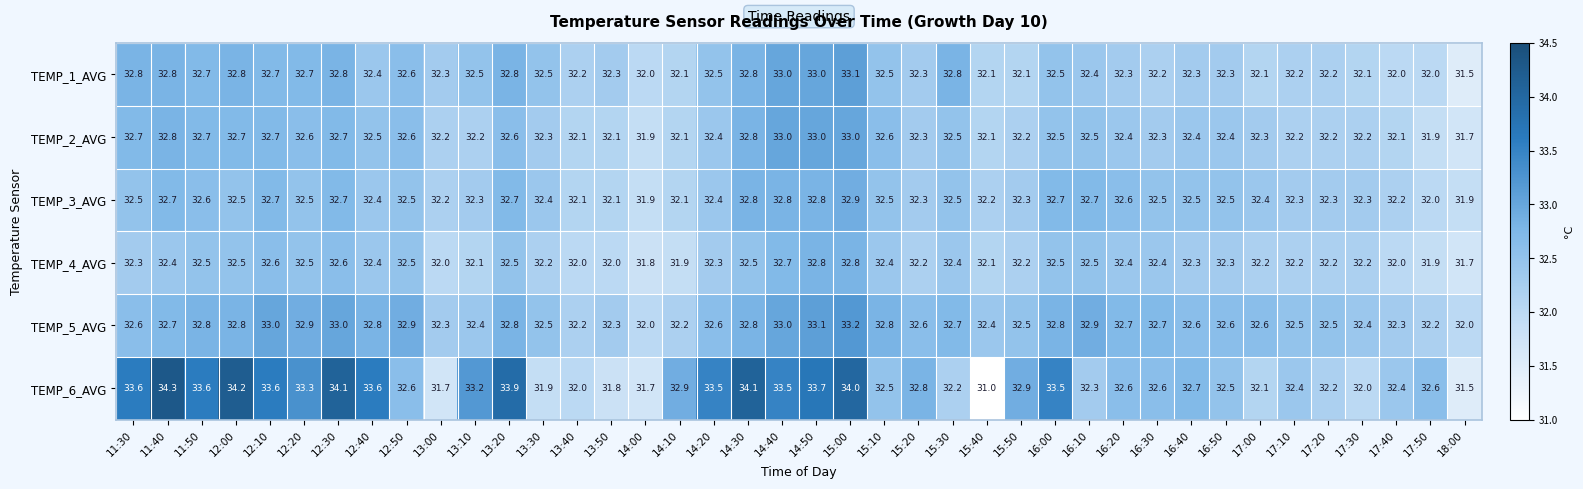

Which category has the highest value across all series?

11:40